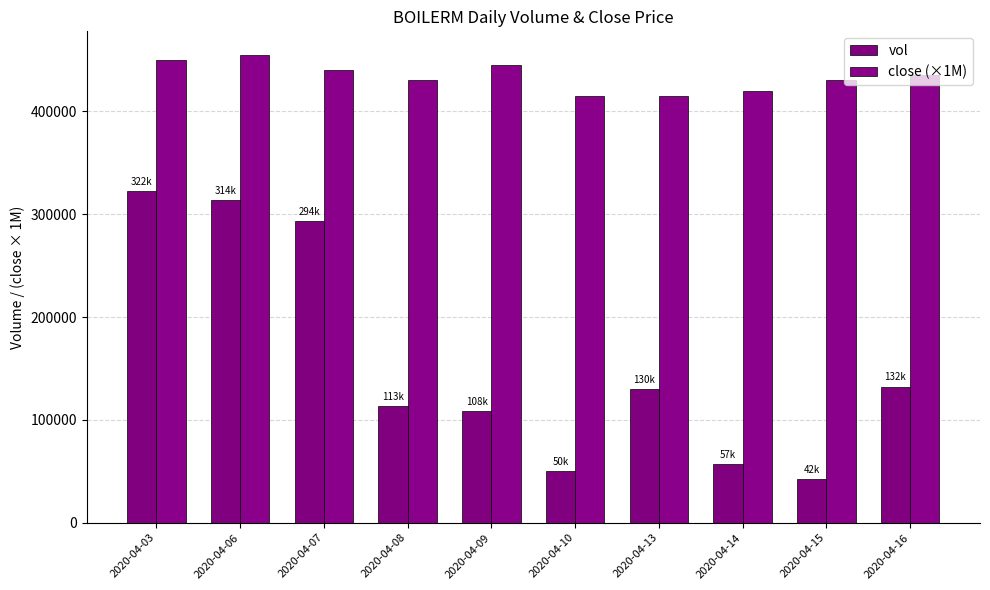

Which series has the widest spread of values?

vol